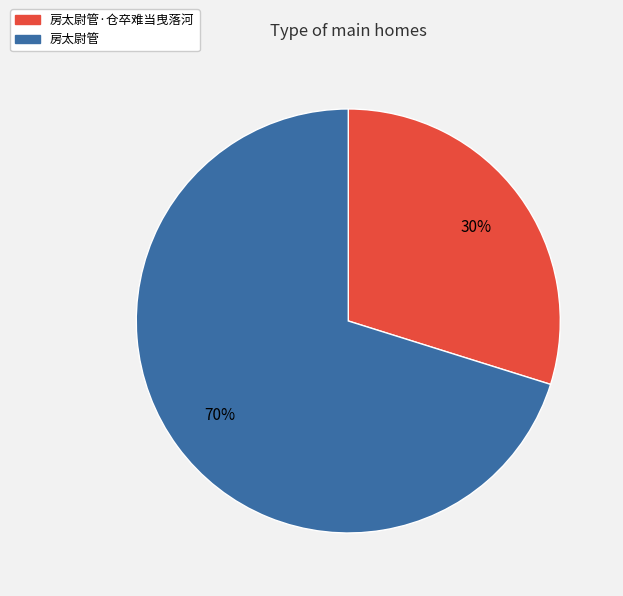

Count the number of slices in the pie.

2